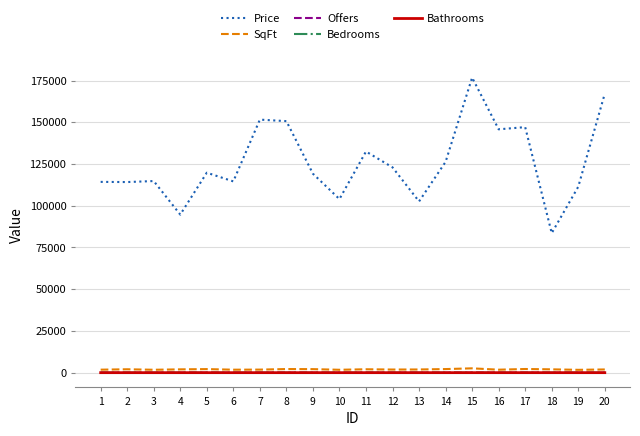

Which series changed the most between 7 and 15?

Price